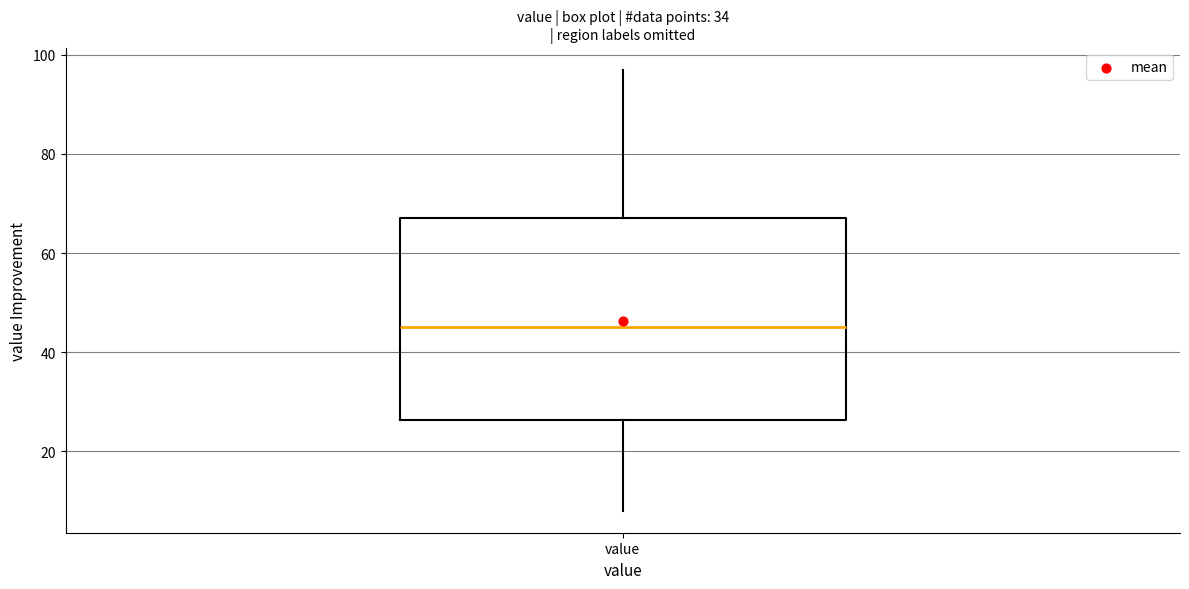

Read this box plot against the y-axis: the position of the median line, the range covered by the box, and the ends of both whiskers. The values are not printed on the chart, so give them approximately, as read against the axis.

median 46, box 26 to 68, whiskers 8 to 98